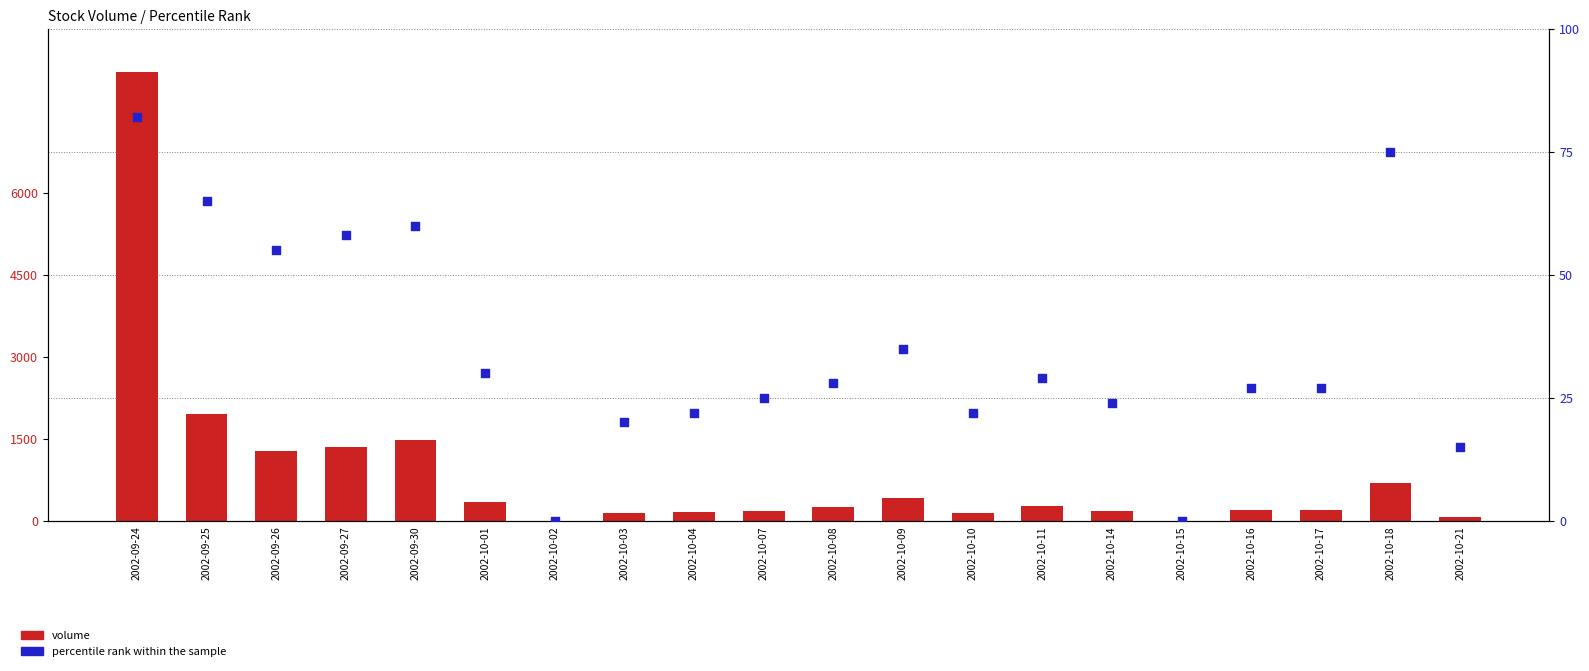

At which category is the sum across all series the highest?

2002-09-24